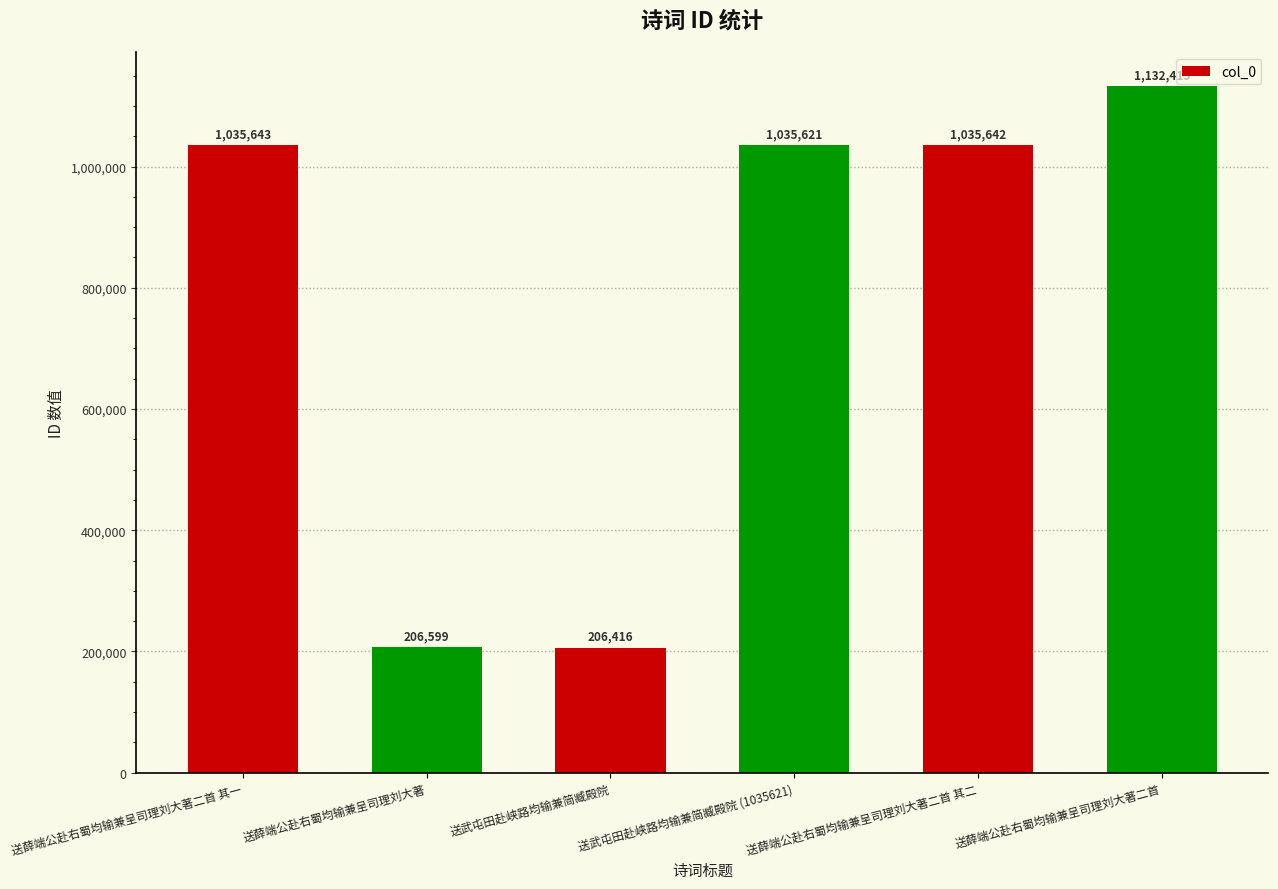

Rank the categories by value from highest to lowest.

送薛端公赴右蜀均输兼呈司理刘大著二首, 送薛端公赴右蜀均输兼呈司理刘大著二首 其一, 送薛端公赴右蜀均输兼呈司理刘大著二首 其二, 送武屯田赴峡路均输兼简臧殿院 (1035621), 送薛端公赴右蜀均输兼呈司理刘大著, 送武屯田赴峡路均输兼简臧殿院